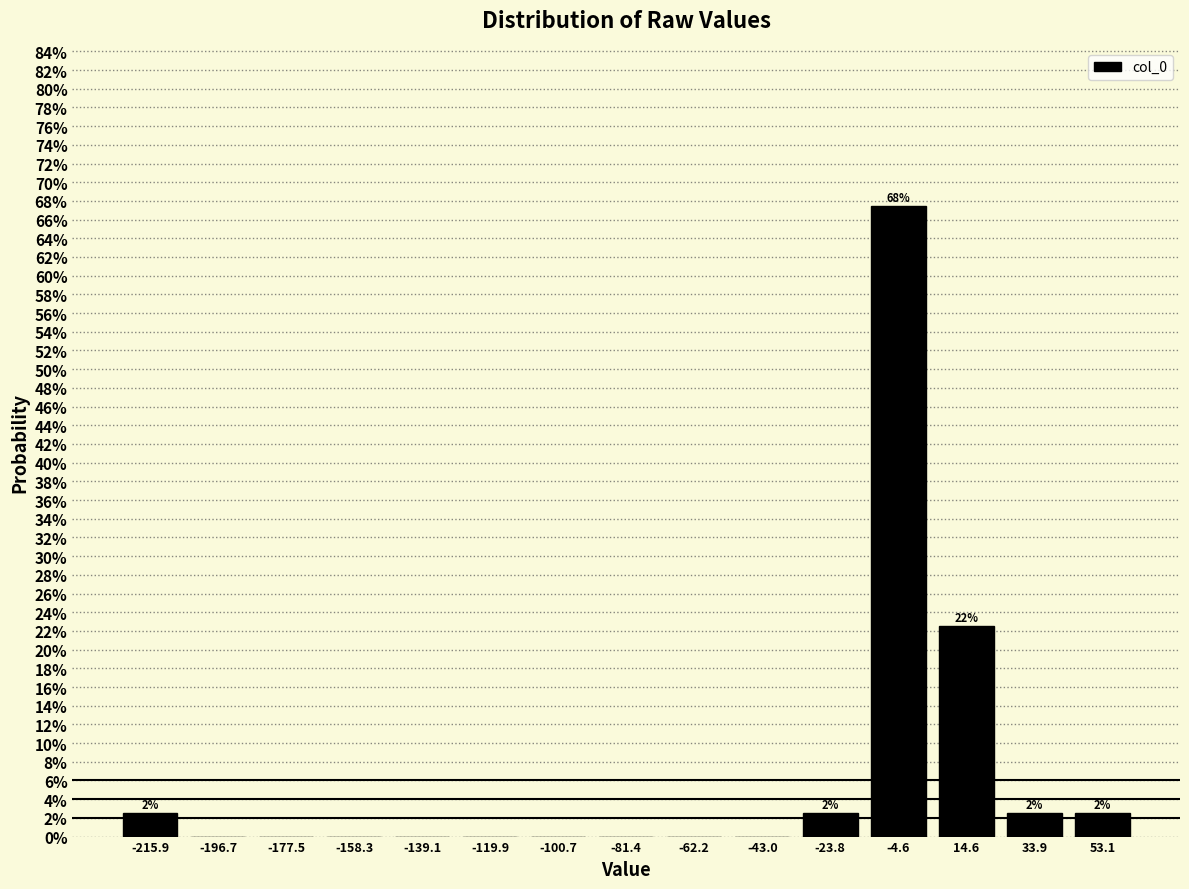

Over which range of the x-axis is the bar tallest?

-14 to 6